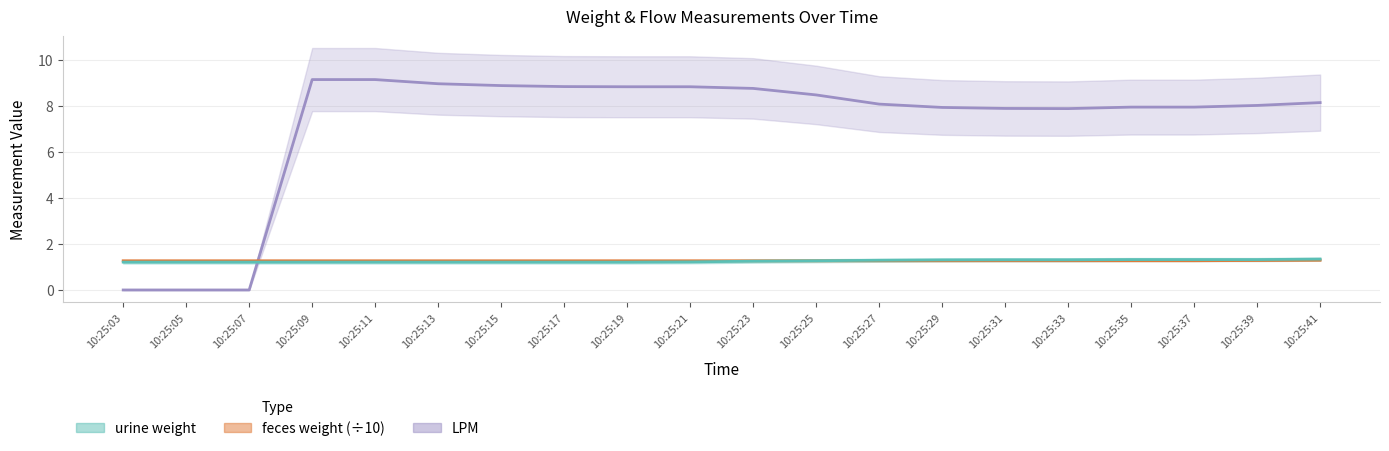

The feces weight series shows 2.2 at 10:25:19. True or false?

False